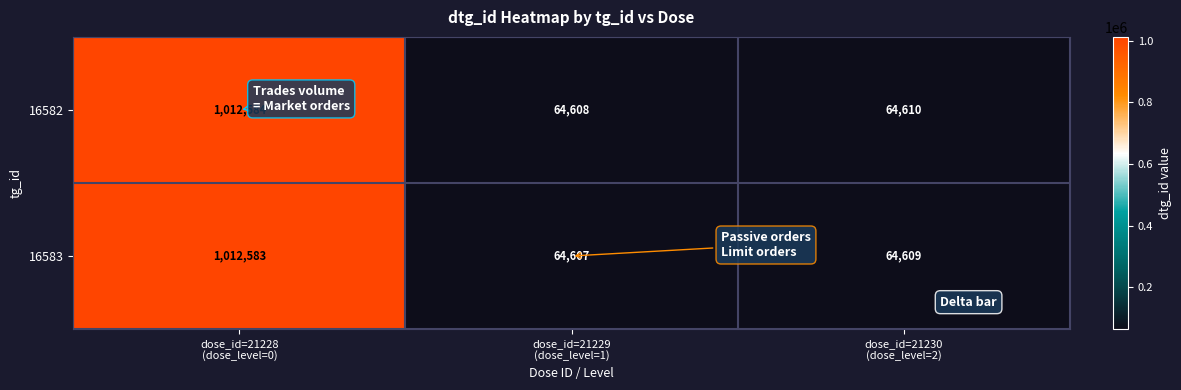

Reading right to left, extract all data points from this chart.

16582: 64610	64608	1012584
16583: 64609	64607	1012583